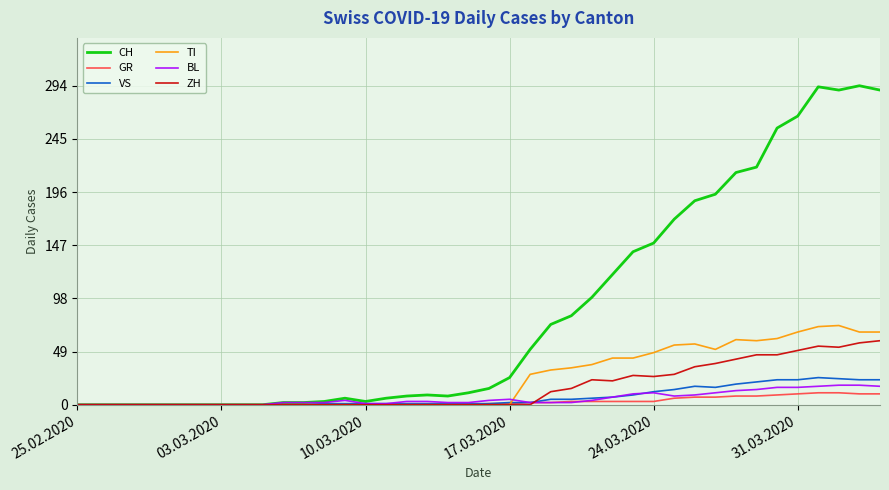

Does the chart have visible grid lines?

Yes